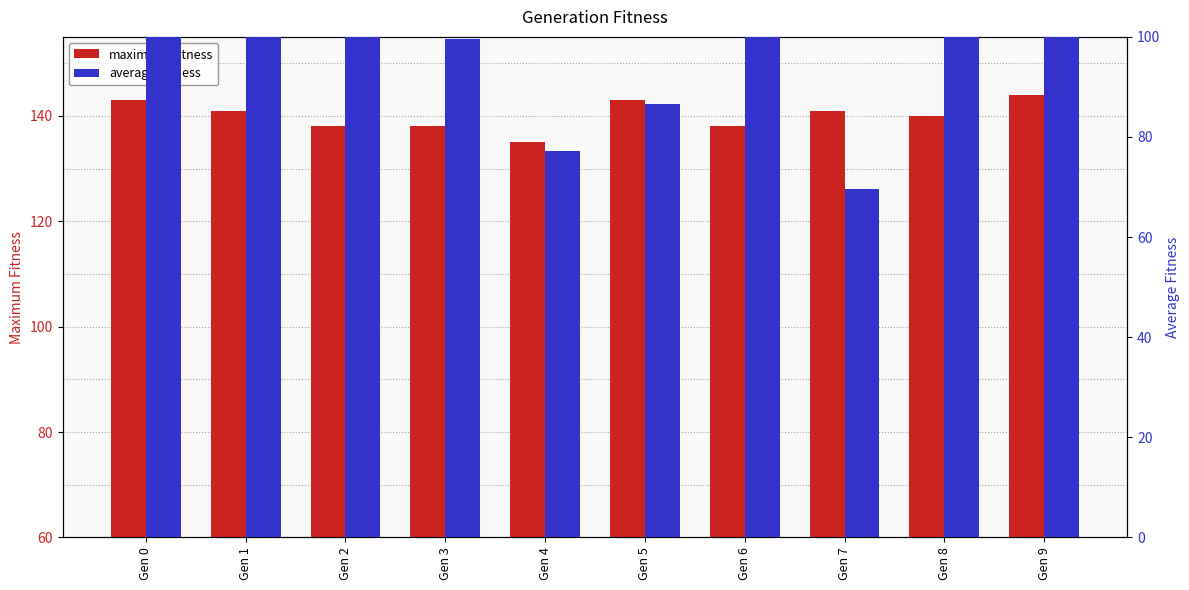

Where is average_fitness nearest to the value 97?

Gen 3